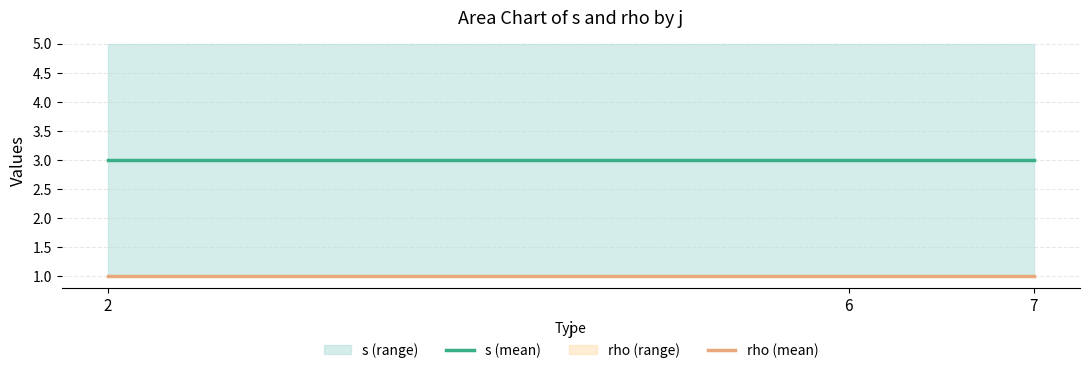

Reading right to left, extract all data points from this chart.

s (mean): 7=3	6=3	2=3
rho (mean): 7=1	6=1	2=1